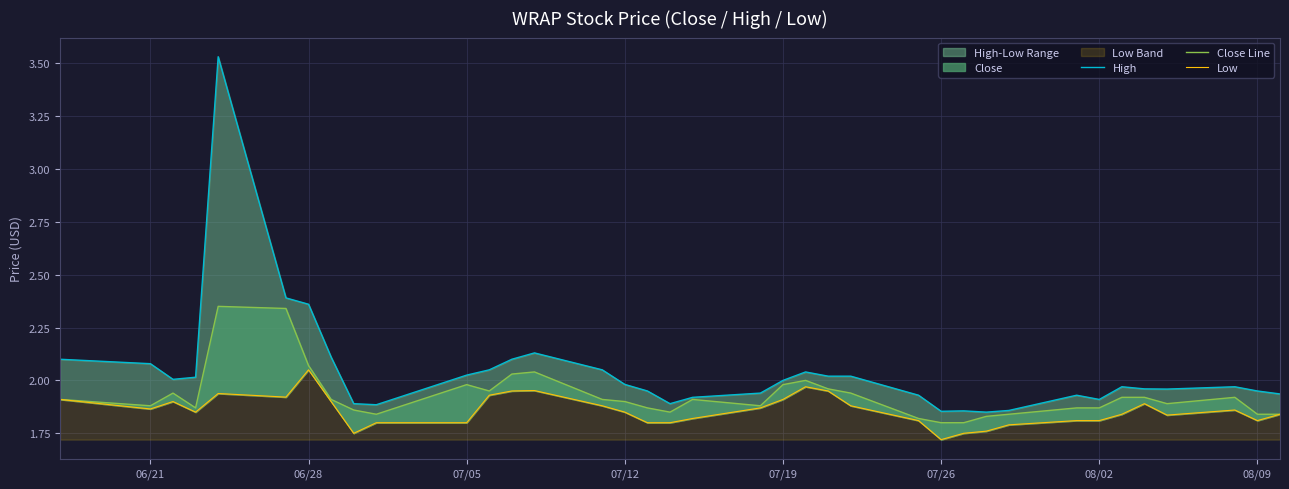

What is the difference between the maximum and second lowest values in the High series?

1.7